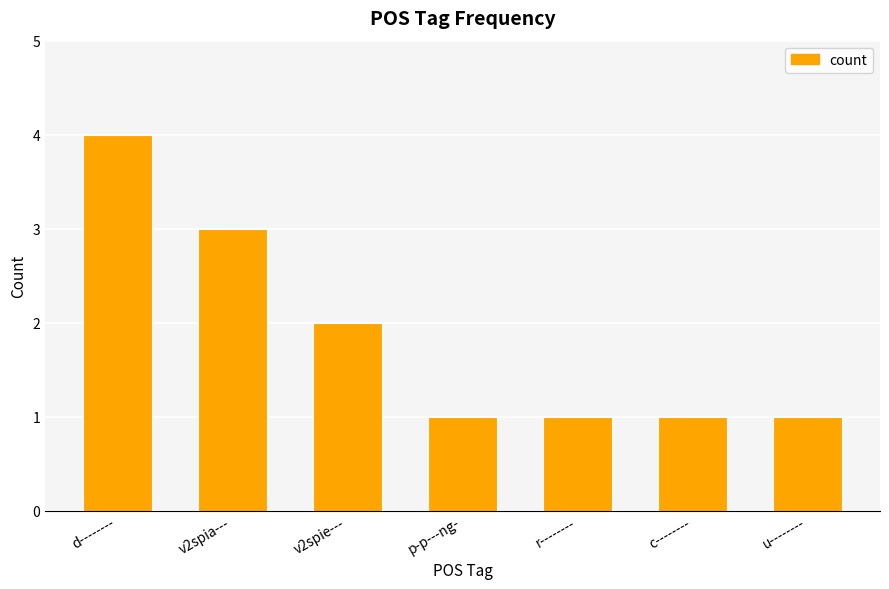

What is the sum of all values?

13